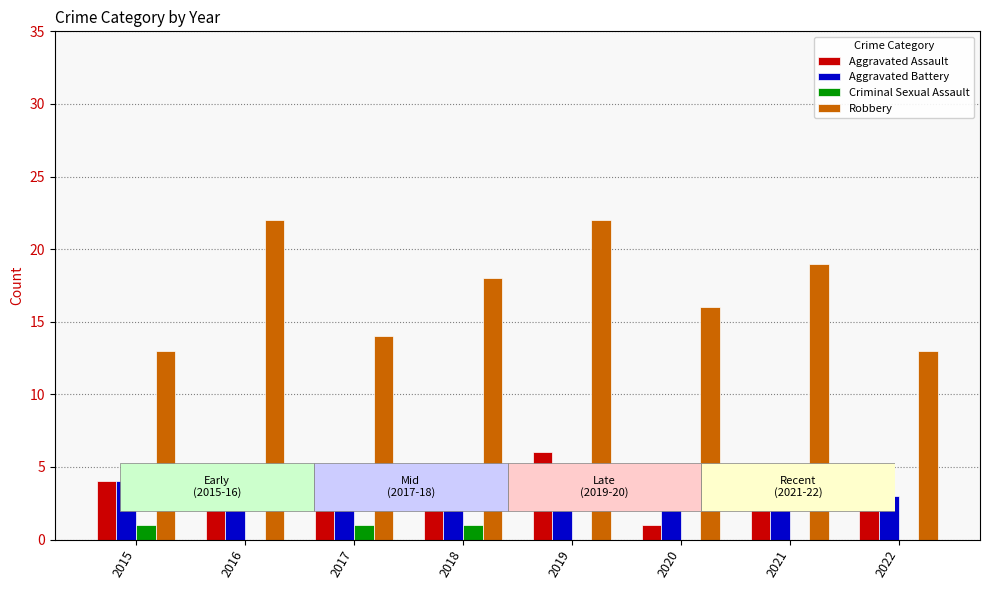

What are all the series names shown in the legend?

Aggravated Assault, Aggravated Battery, Criminal Sexual Assault, Robbery